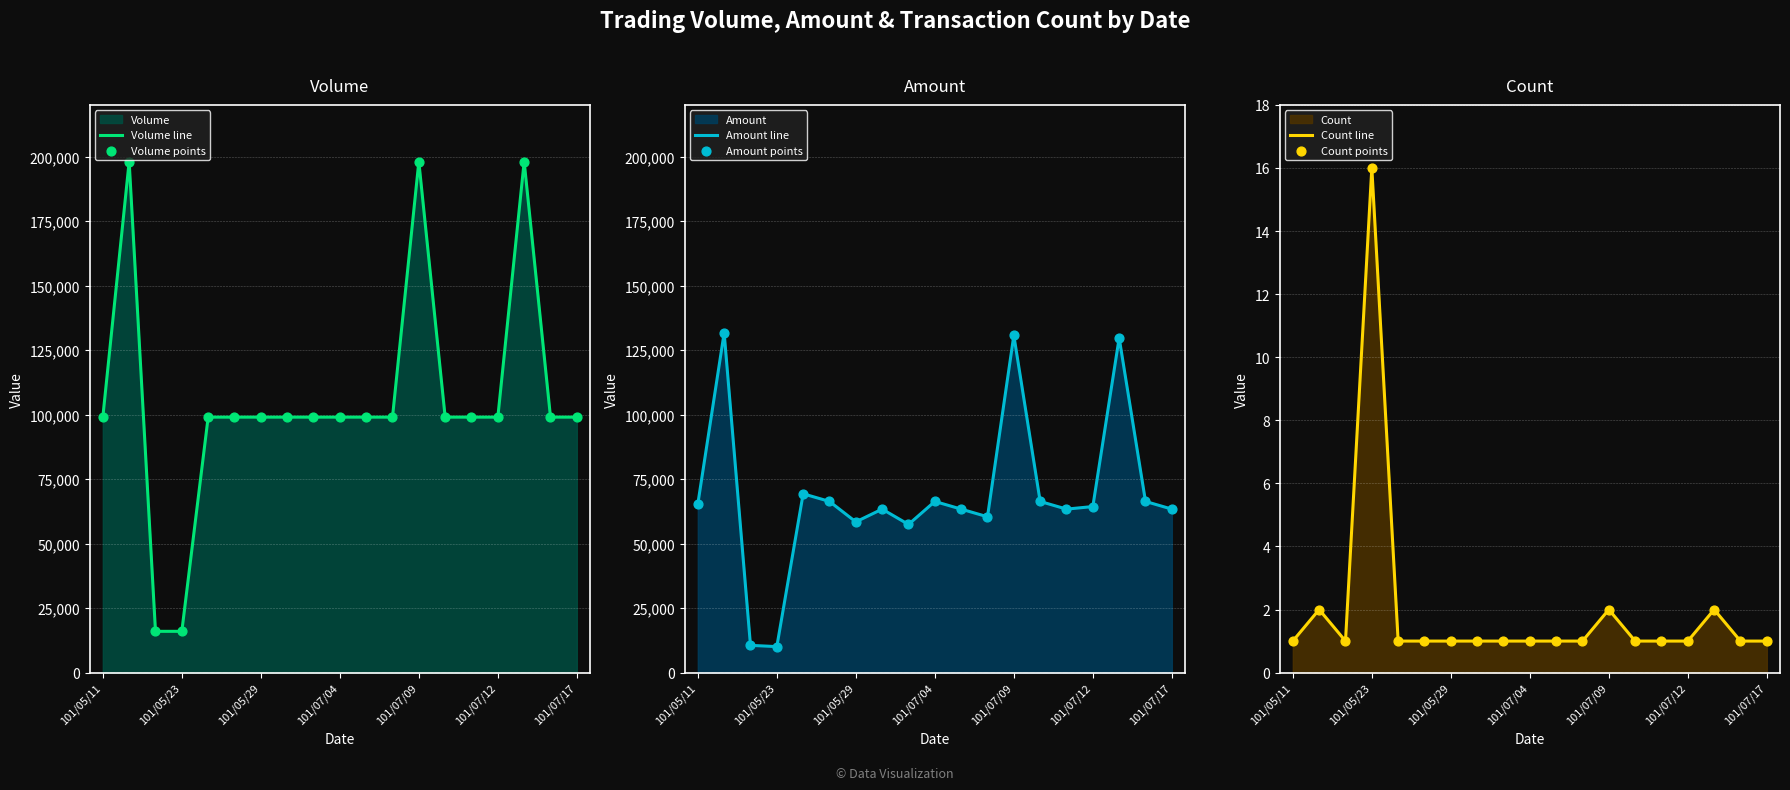

Which series has the largest total across all categories?

Volume line